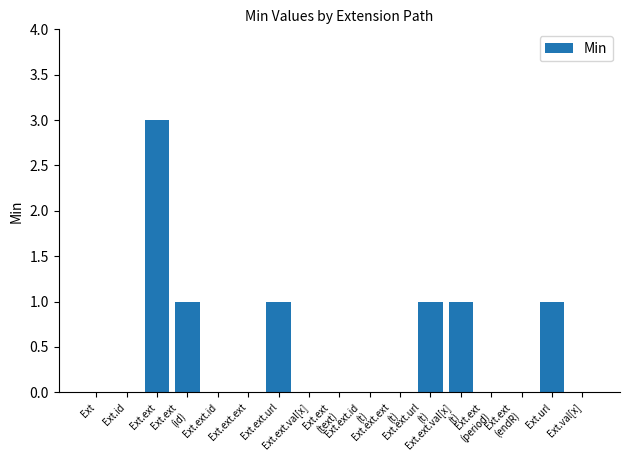

How many values are between 0 and 1?

16